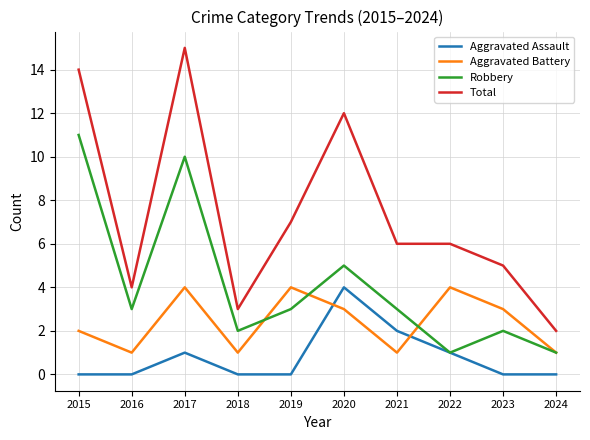

What is the total value across all series at 2023?

10